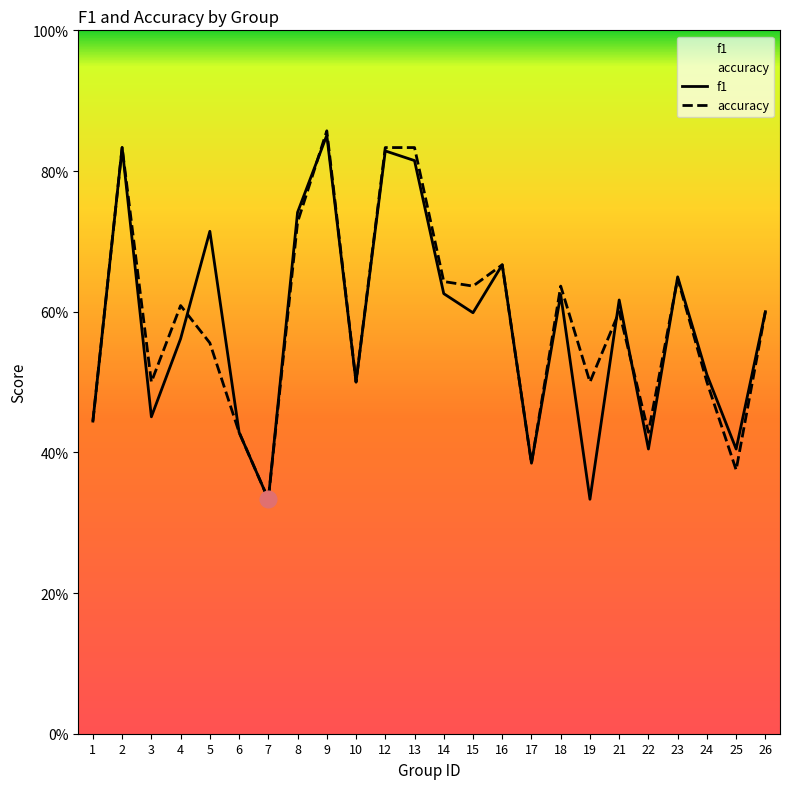

Reading left to right, what are all the values shown in this chart?

f1: 1=0.4	2=0.8	3=0.5	4=0.6	5=0.7	6=0.4	7=0.3	8=0.7	9=0.9	10=0.5	12=0.8	13=0.8	14=0.6	15=0.6	16=0.7	17=0.4	18=0.6	19=0.3	21=0.6	22=0.4	23=0.6	24=0.5	25=0.4	26=0.6
accuracy: 1=0.4	2=0.8	3=0.5	4=0.6	5=0.6	6=0.4	7=0.3	8=0.7	9=0.9	10=0.5	12=0.8	13=0.8	14=0.6	15=0.6	16=0.7	17=0.4	18=0.6	19=0.5	21=0.6	22=0.4	23=0.6	24=0.5	25=0.4	26=0.6